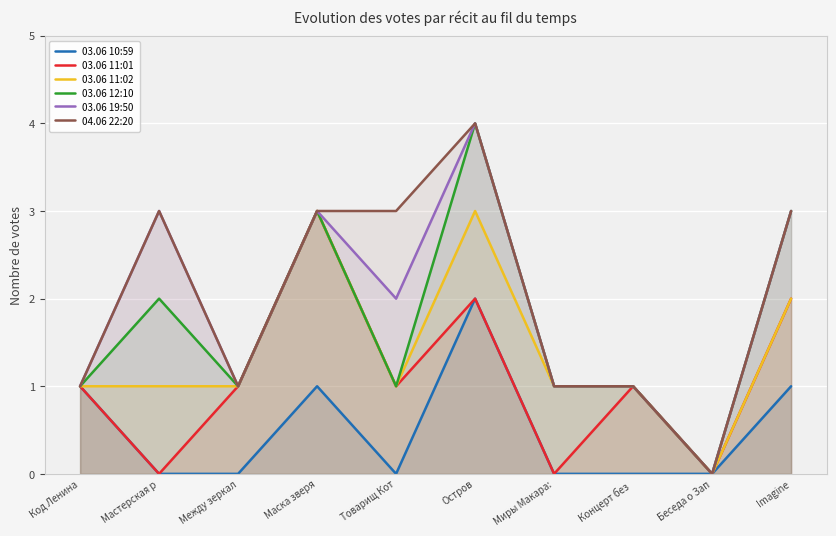

At which category is the sum across all series the highest?

Остров